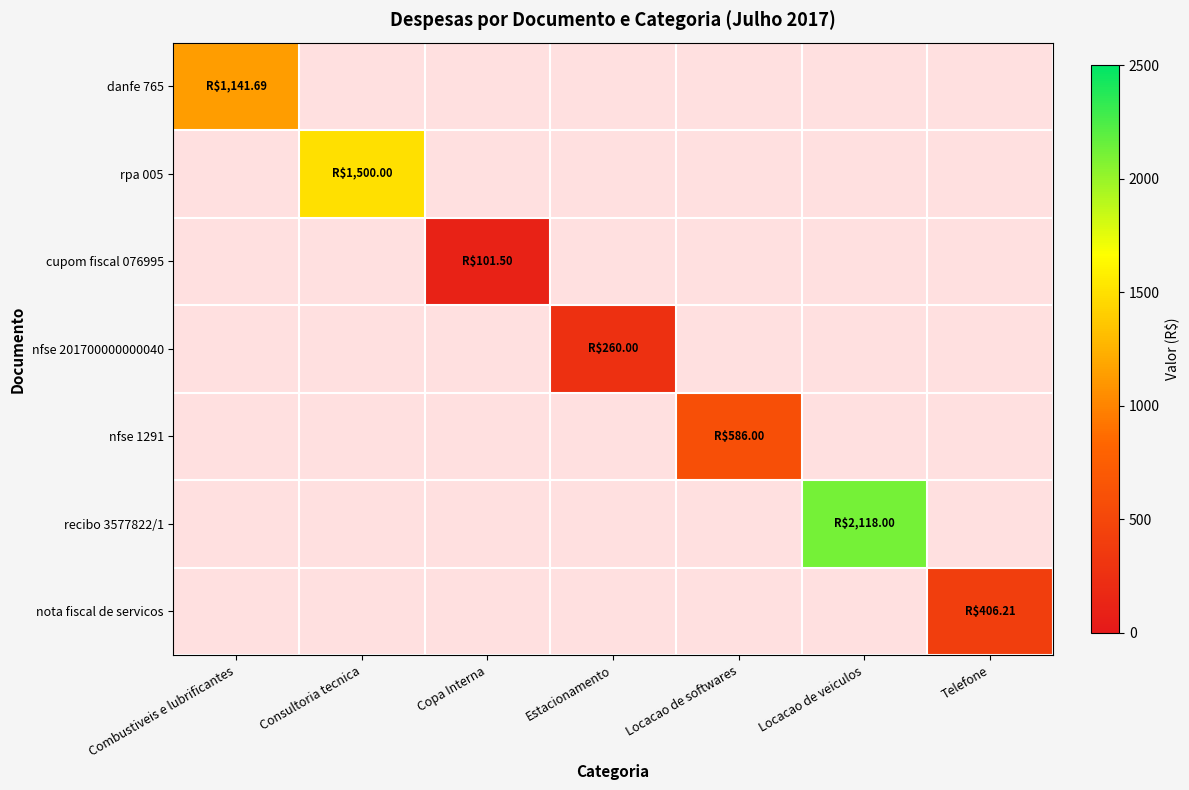

Reading left to right, list all the values displayed in this chart.

danfe 765: Combustiveis e lubrificantes=1141.7	Consultoria tecnica=0.0	Copa Interna=0.0	Estacionamento=0.0	Locacao de softwares=0.0	Locacao de veiculos=0.0	Telefone=0.0
rpa 005: Combustiveis e lubrificantes=0.0	Consultoria tecnica=1500.0	Copa Interna=0.0	Estacionamento=0.0	Locacao de softwares=0.0	Locacao de veiculos=0.0	Telefone=0.0
cupom fiscal 076995: Combustiveis e lubrificantes=0.0	Consultoria tecnica=0.0	Copa Interna=101.5	Estacionamento=0.0	Locacao de softwares=0.0	Locacao de veiculos=0.0	Telefone=0.0
nfse 201700000000040: Combustiveis e lubrificantes=0.0	Consultoria tecnica=0.0	Copa Interna=0.0	Estacionamento=260.0	Locacao de softwares=0.0	Locacao de veiculos=0.0	Telefone=0.0
nfse 1291: Combustiveis e lubrificantes=0.0	Consultoria tecnica=0.0	Copa Interna=0.0	Estacionamento=0.0	Locacao de softwares=586.0	Locacao de veiculos=0.0	Telefone=0.0
recibo 3577822/1: Combustiveis e lubrificantes=0.0	Consultoria tecnica=0.0	Copa Interna=0.0	Estacionamento=0.0	Locacao de softwares=0.0	Locacao de veiculos=2118.0	Telefone=0.0
nota fiscal de servicos: Combustiveis e lubrificantes=0.0	Consultoria tecnica=0.0	Copa Interna=0.0	Estacionamento=0.0	Locacao de softwares=0.0	Locacao de veiculos=0.0	Telefone=406.2